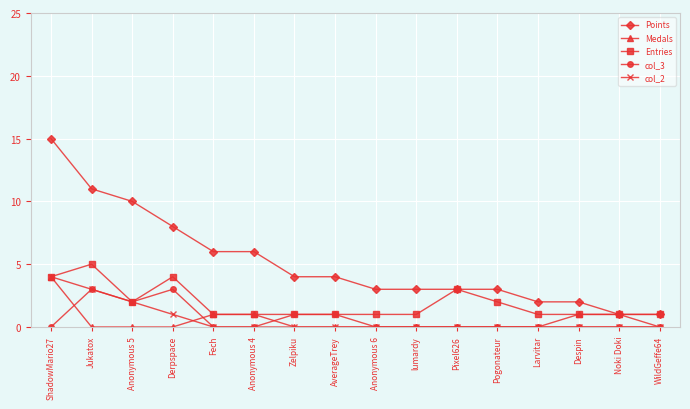

What is the maximum value shown in the chart?

15